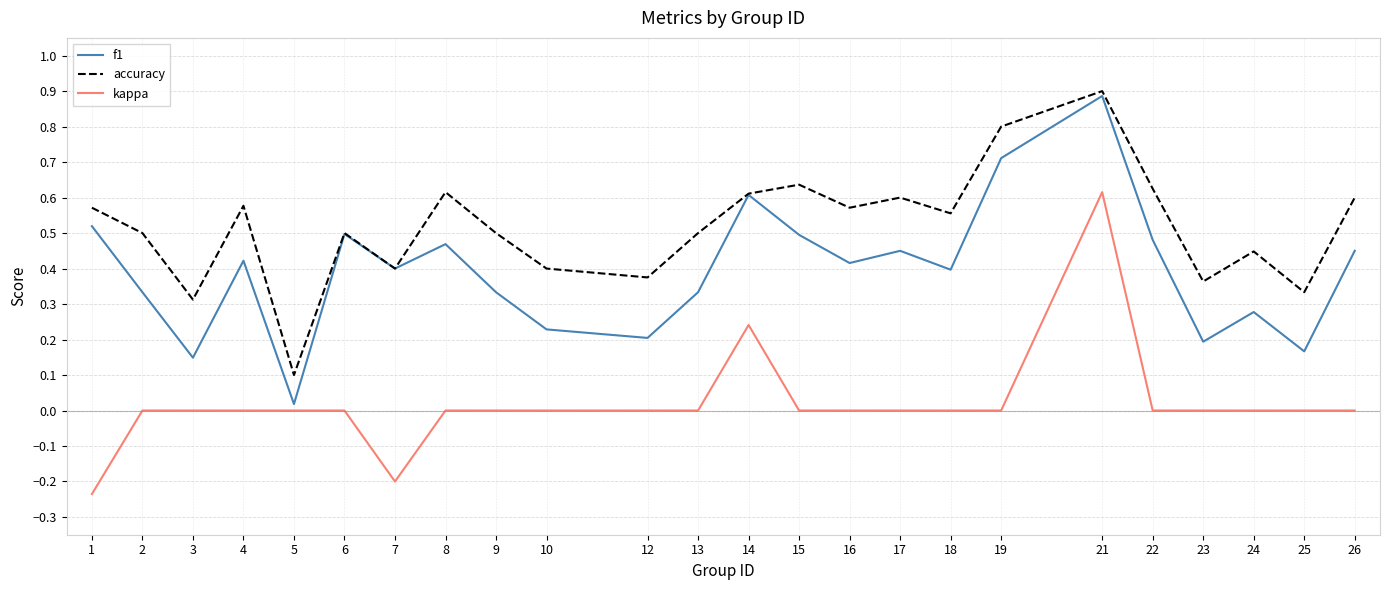

Rank the series at 4 from highest to lowest value.

accuracy, f1, kappa